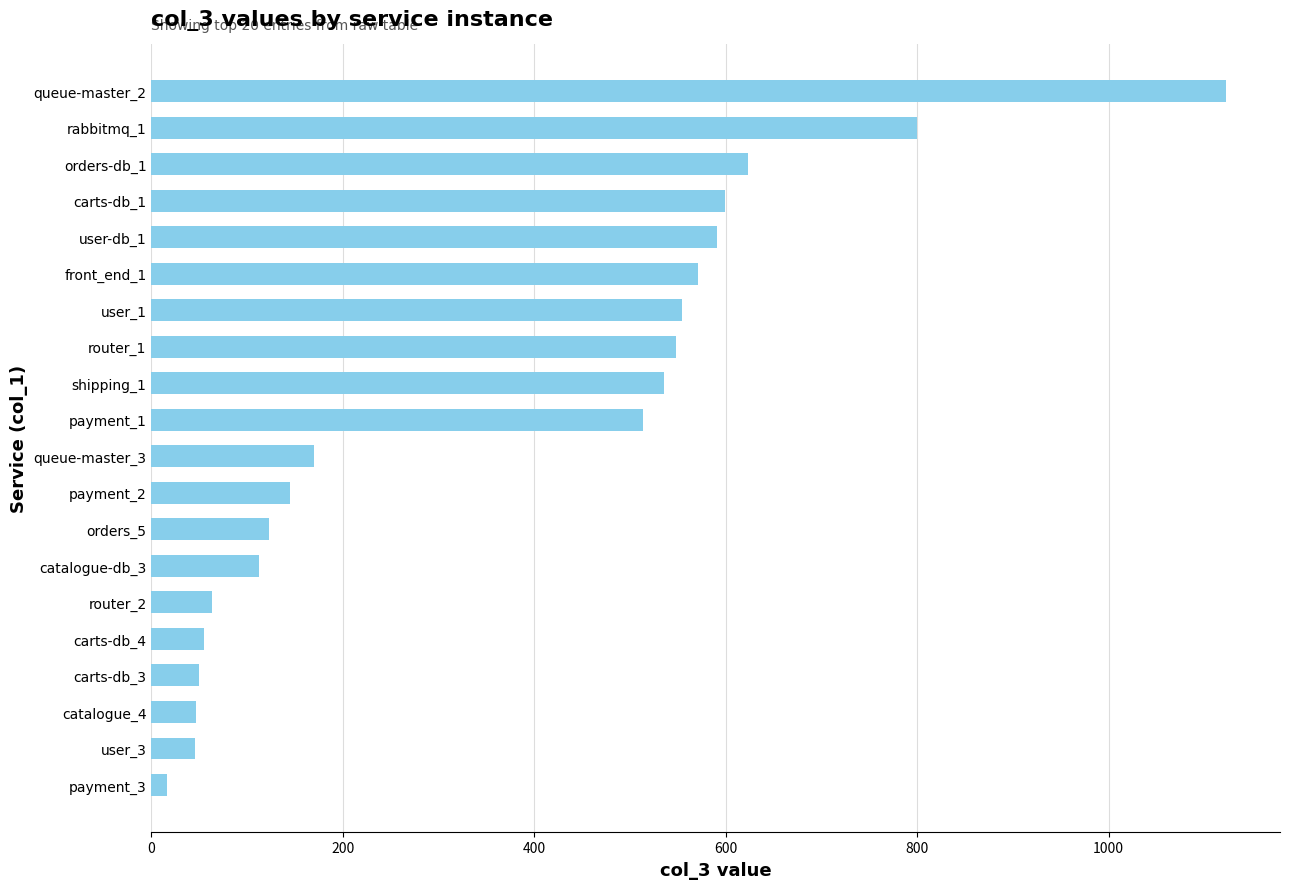

Is it true that the value at payment_2 is 202?

False